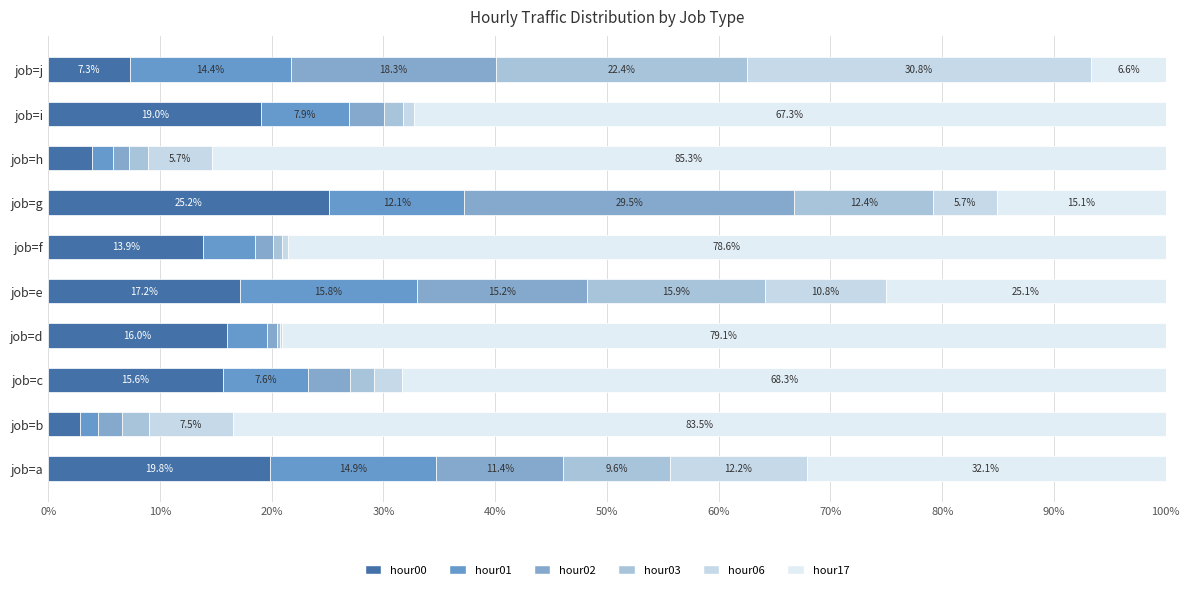

List the series in order of their peak value, highest first.

hour17, hour06, hour02, hour00, hour03, hour01